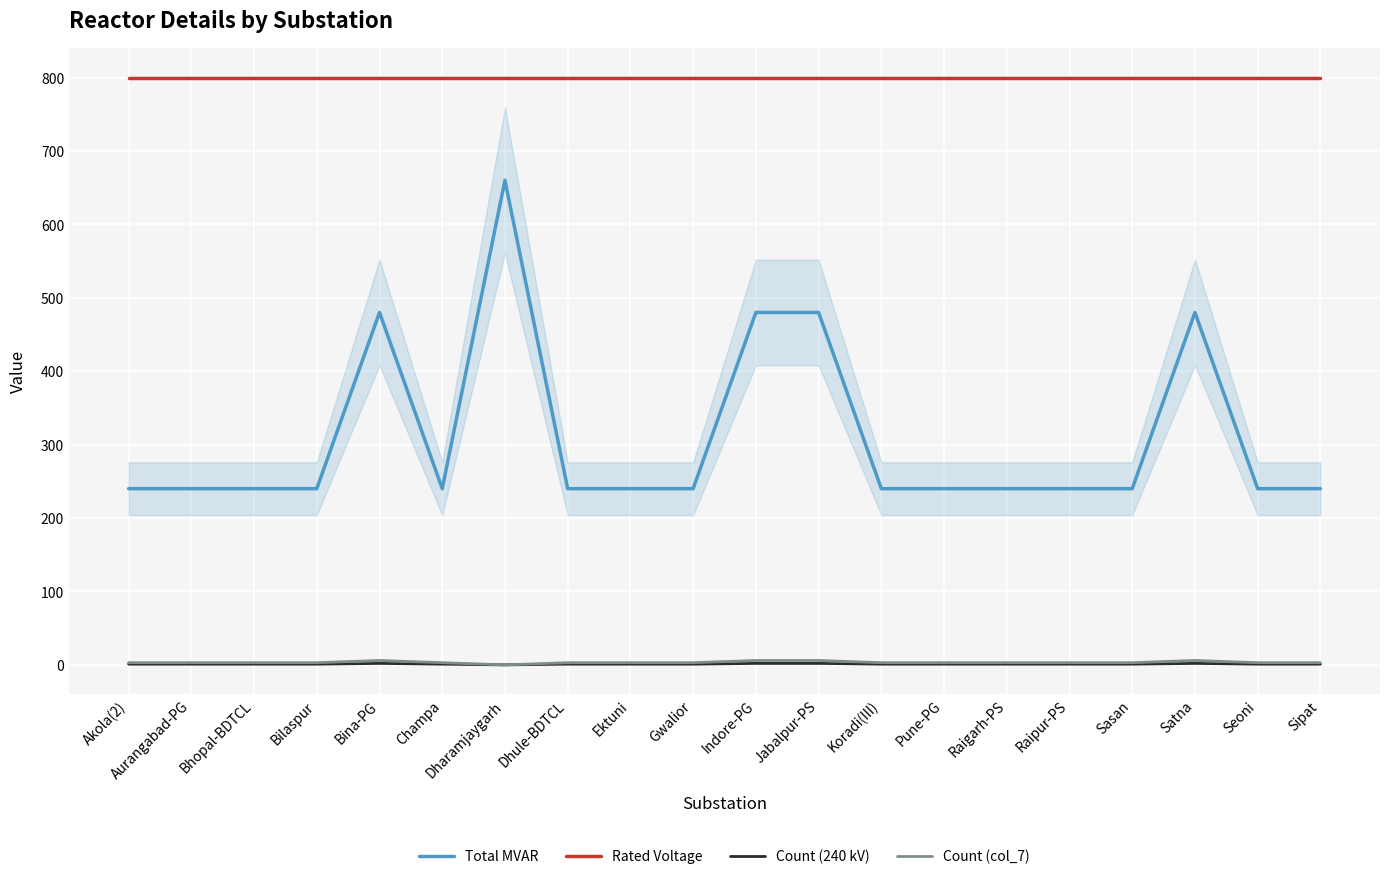

How many lines are shown in the chart?

4